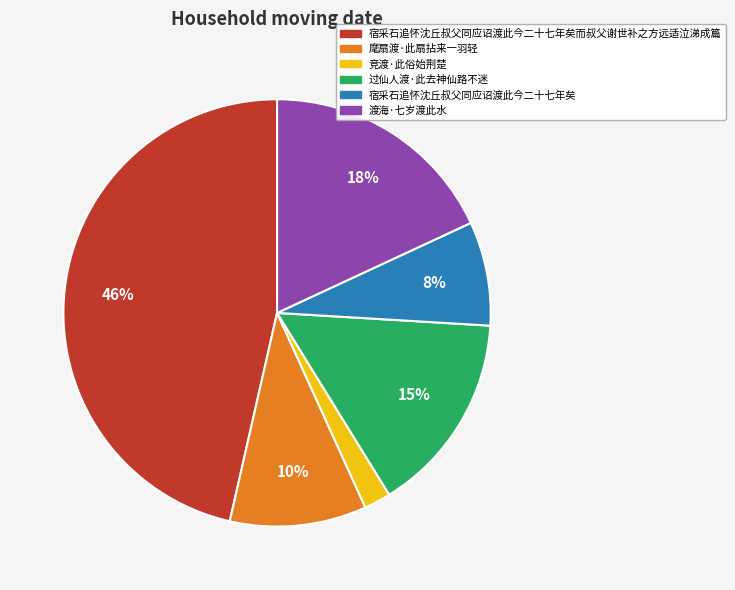

To the nearest percent, what is the average slice percentage?

17%